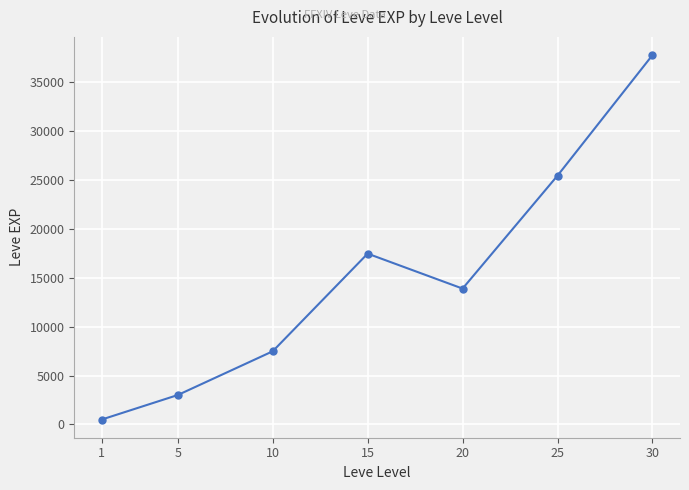

Reading left to right, transcribe all the data shown in this chart.

510.2	3008.3	7475.0	17445.0	13876.7	25410.0	37715.0